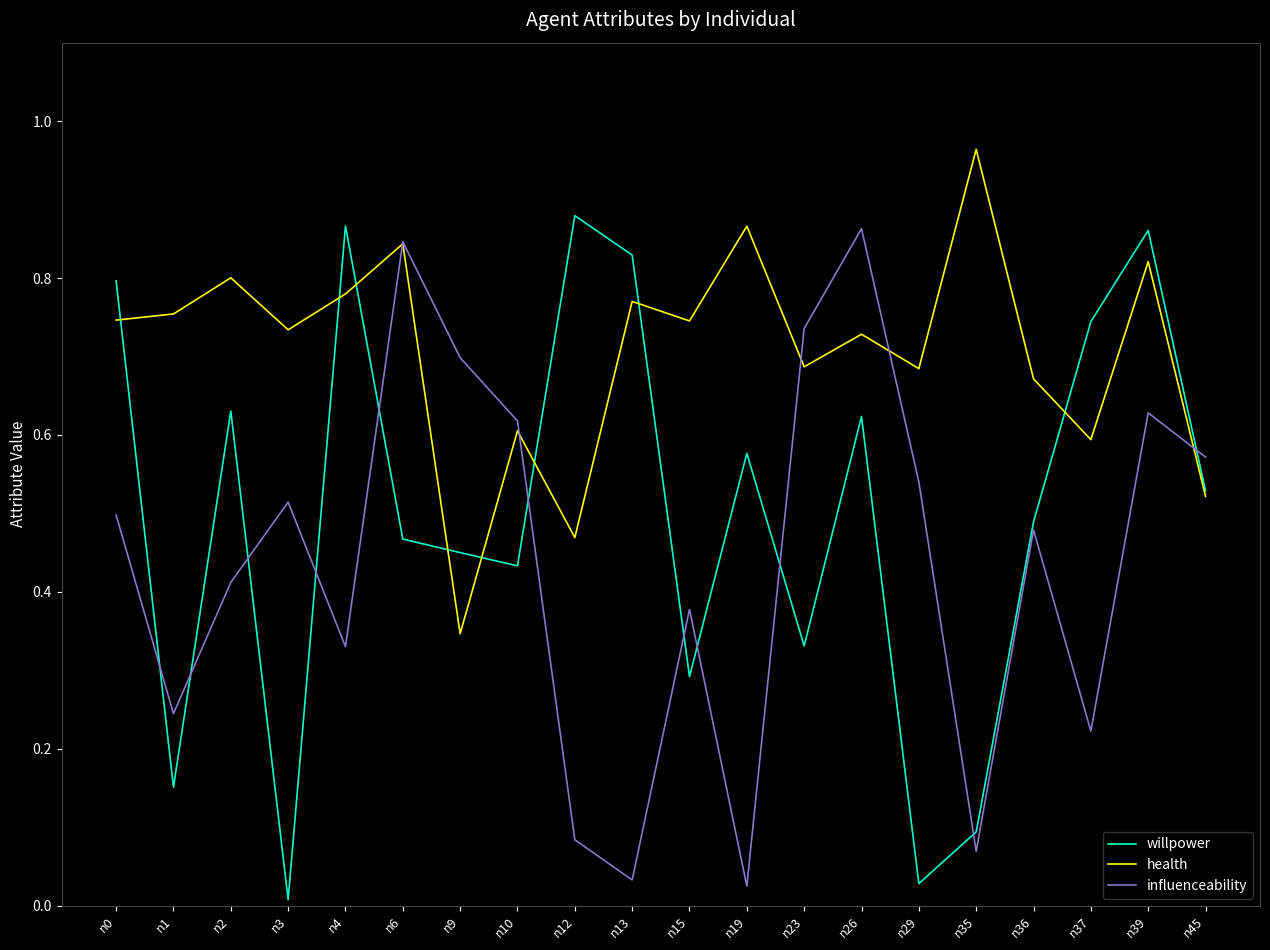

At how many categories does at least one series exceed 0?

20